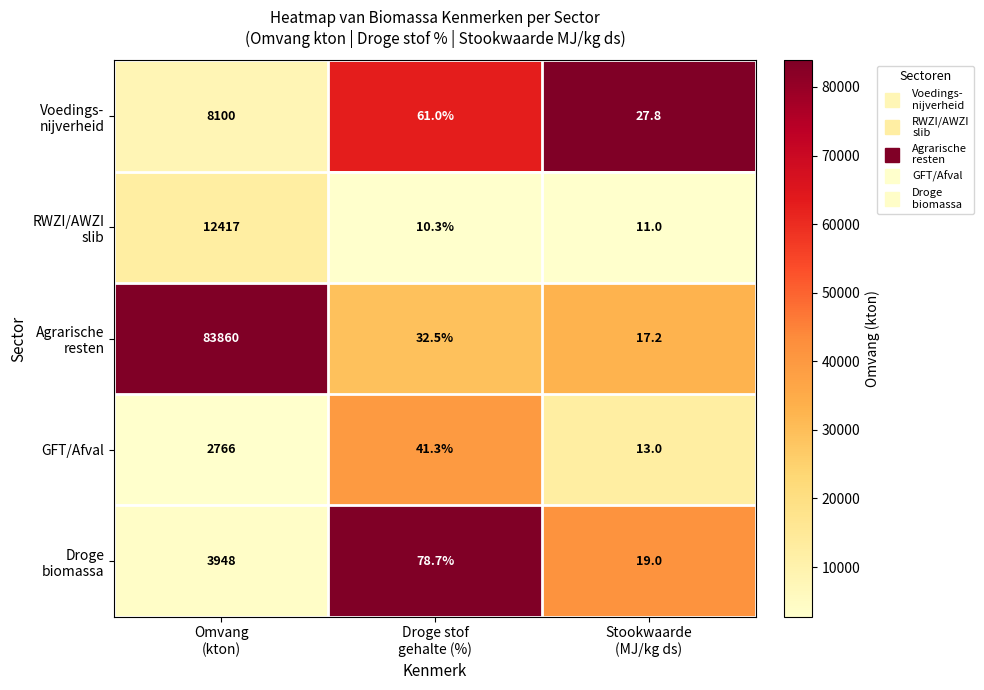

What is the highest value of the GFT/Afval series?

2766.0